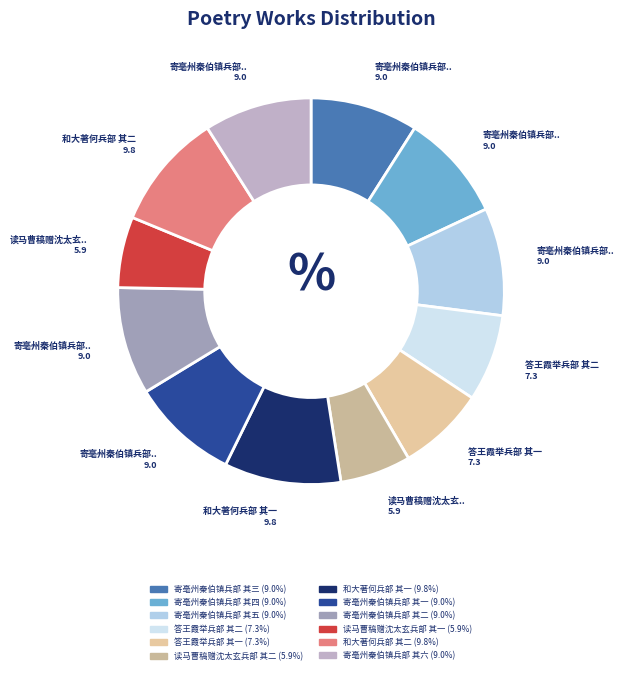

How many segments does this pie chart have?

12